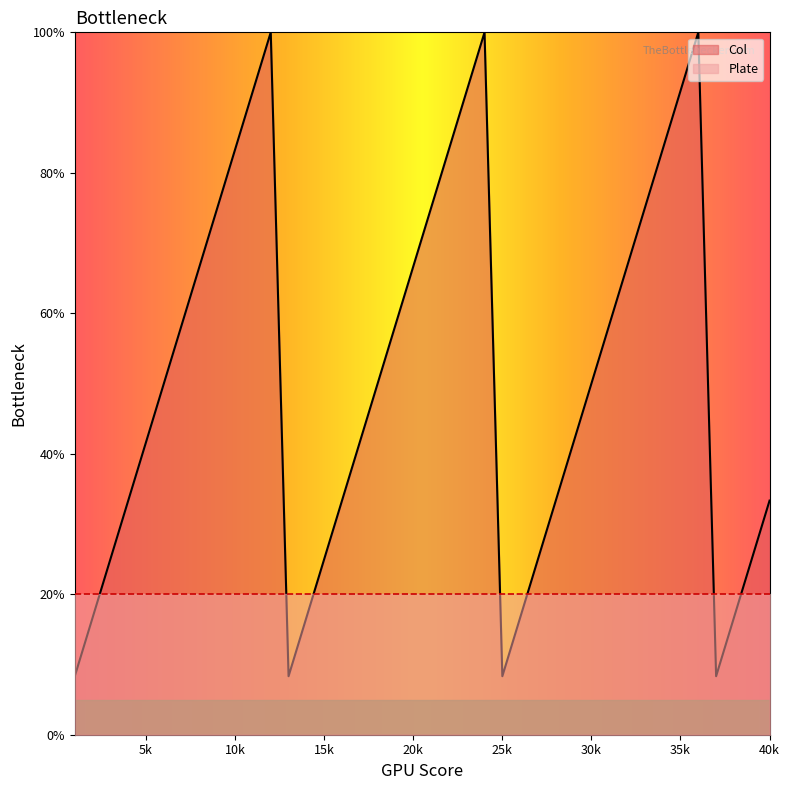

Is it true that Plate equals 20.0 at 5k?

True